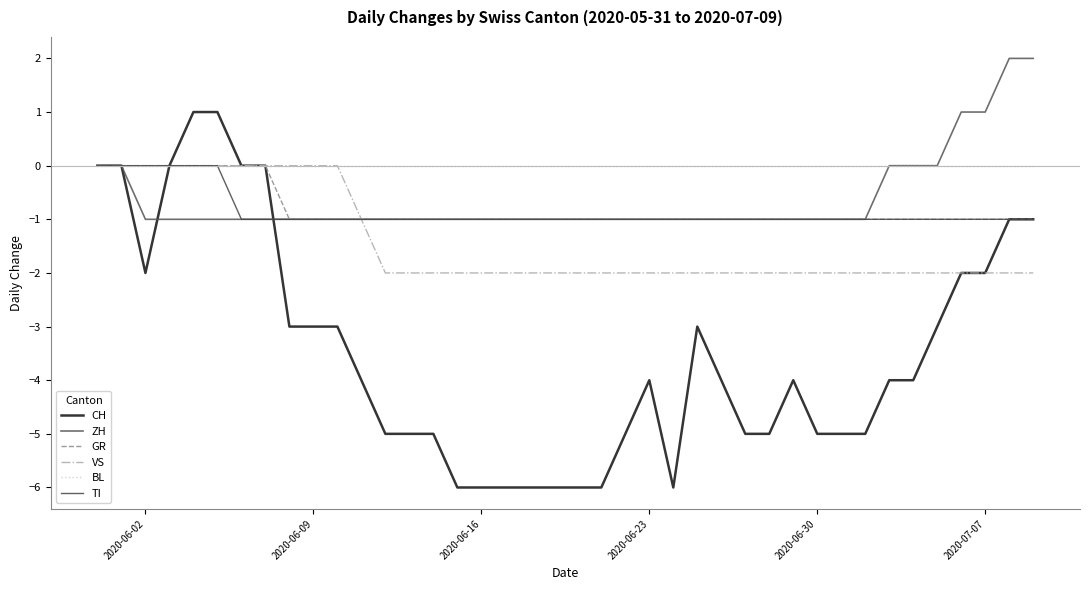

Does the chart have visible grid lines?

No